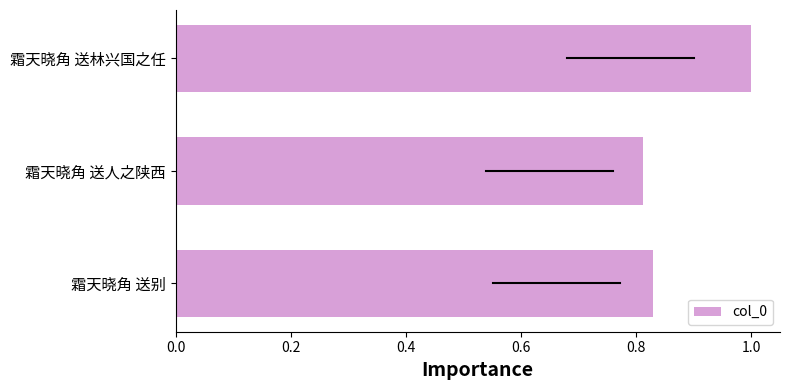

What is the sum of all values?

2.6